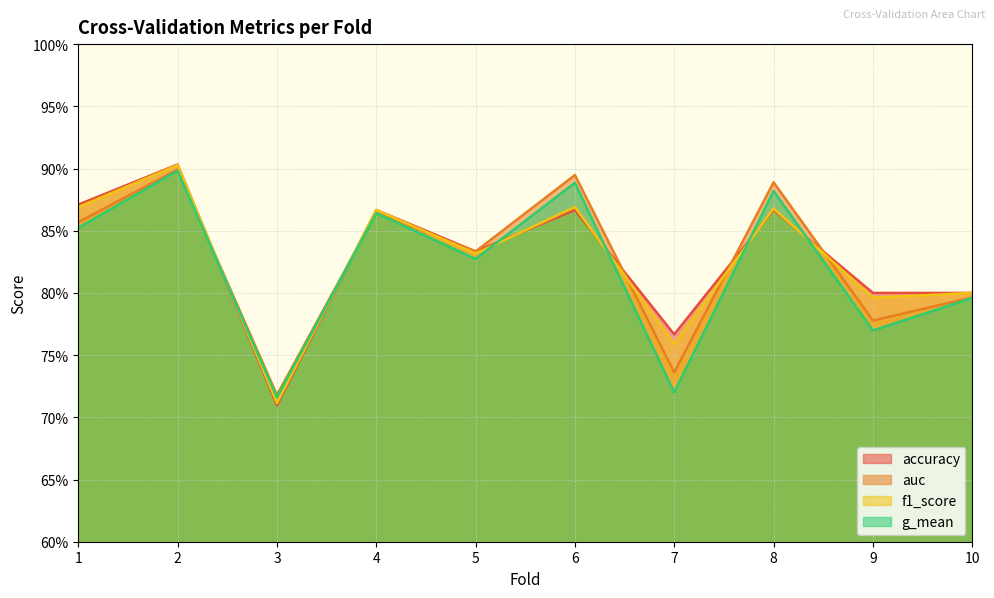

Which series changed the most between 1 and 6?

auc